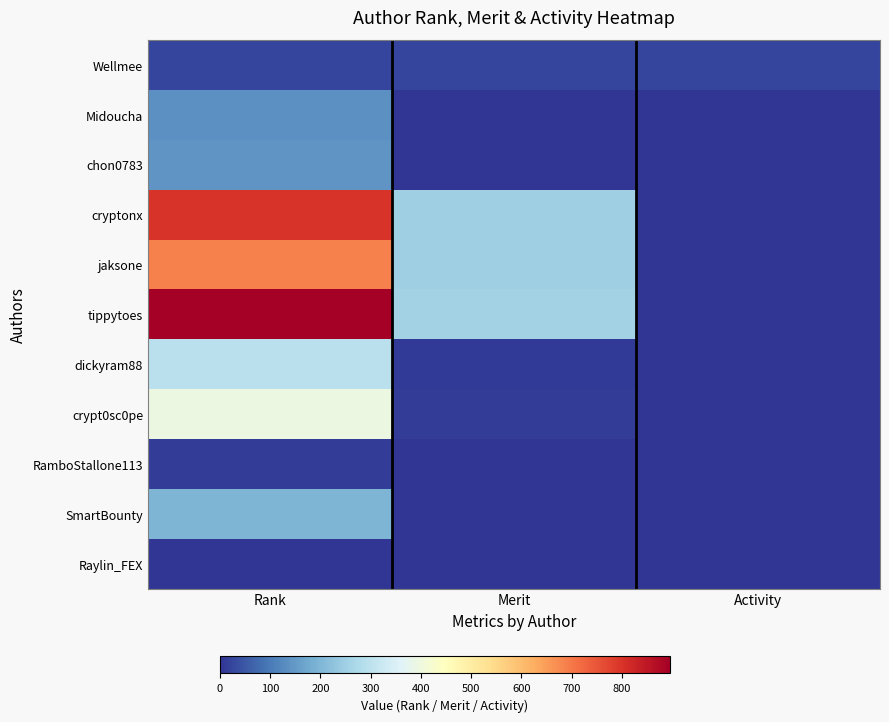

What is the maximum value for SmartBounty?

196